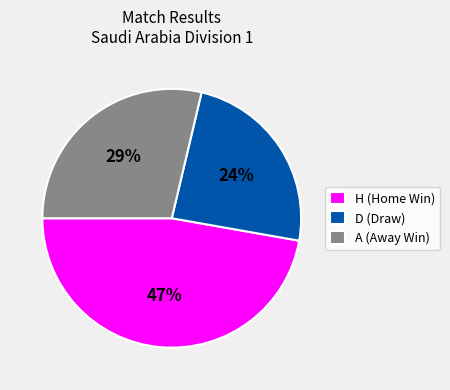

How many slices are in this pie chart?

3